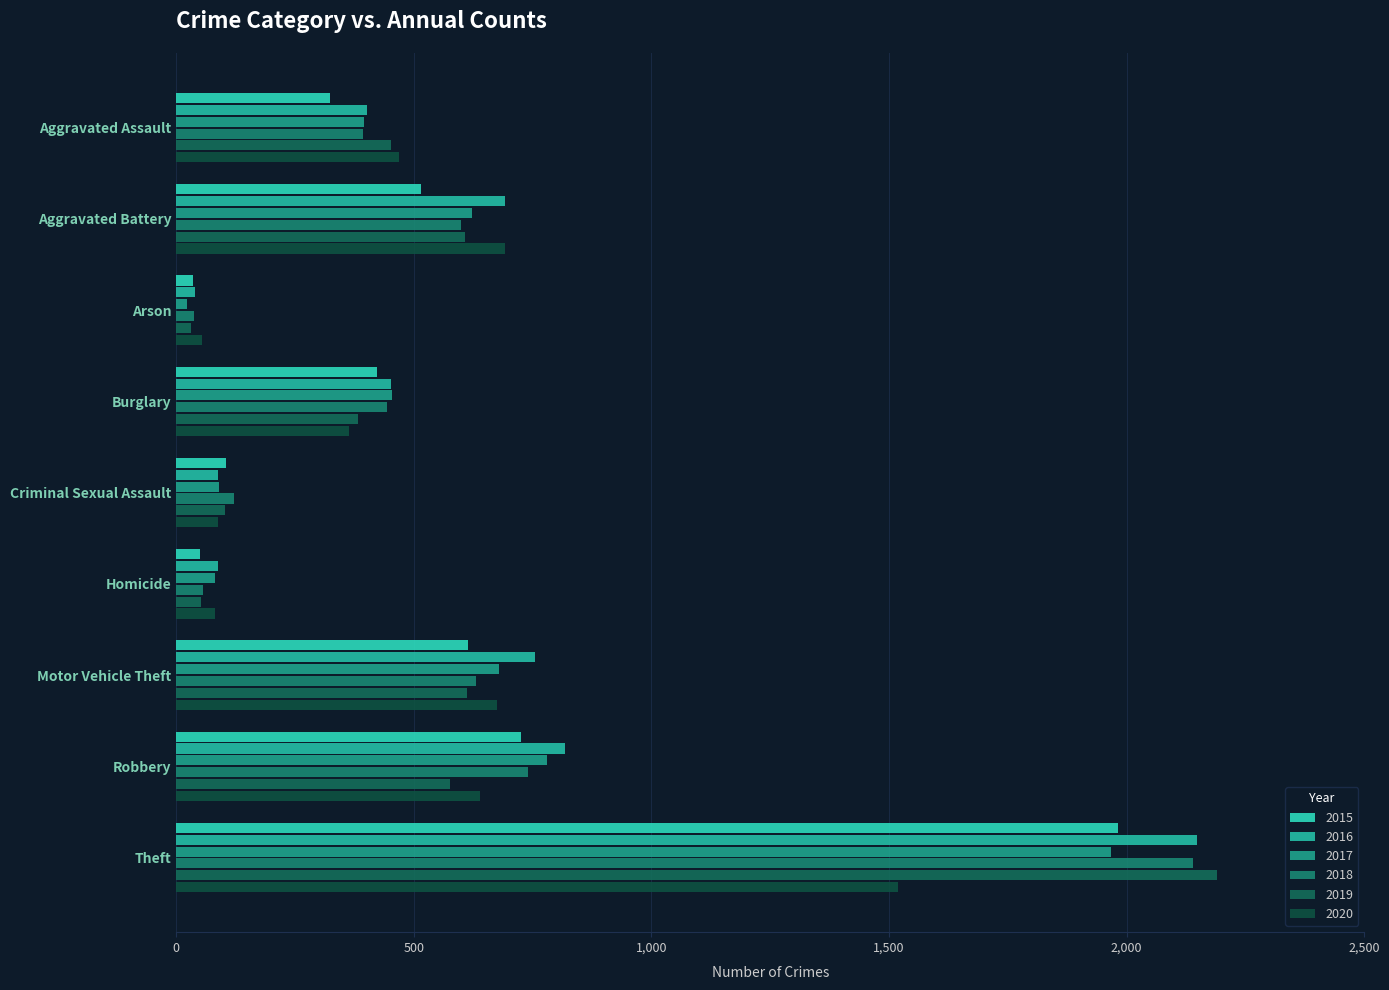

How many distinct data groups are displayed?

6